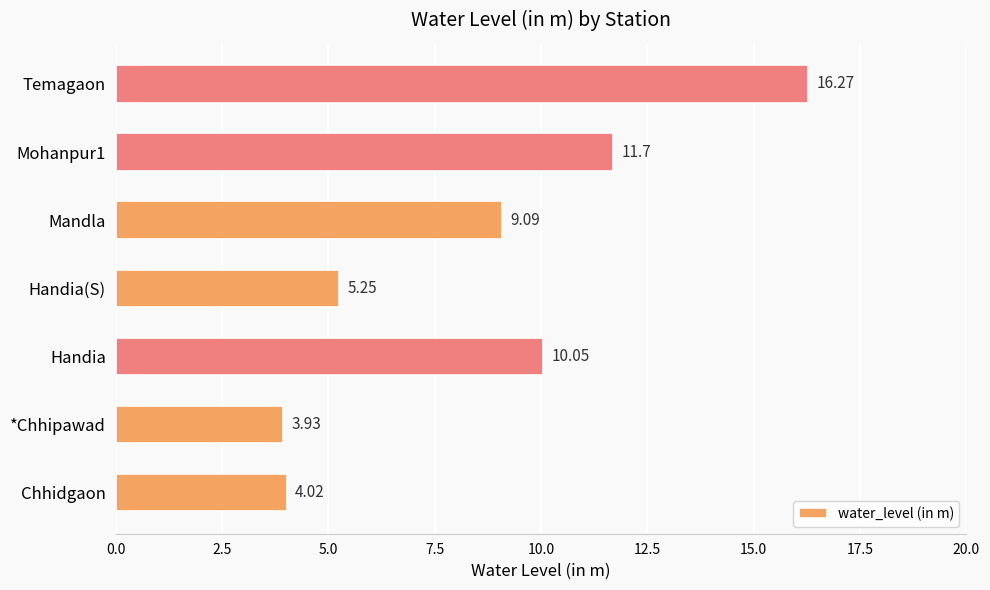

What is the change in value from Handia to Handia(S)?

-4.8